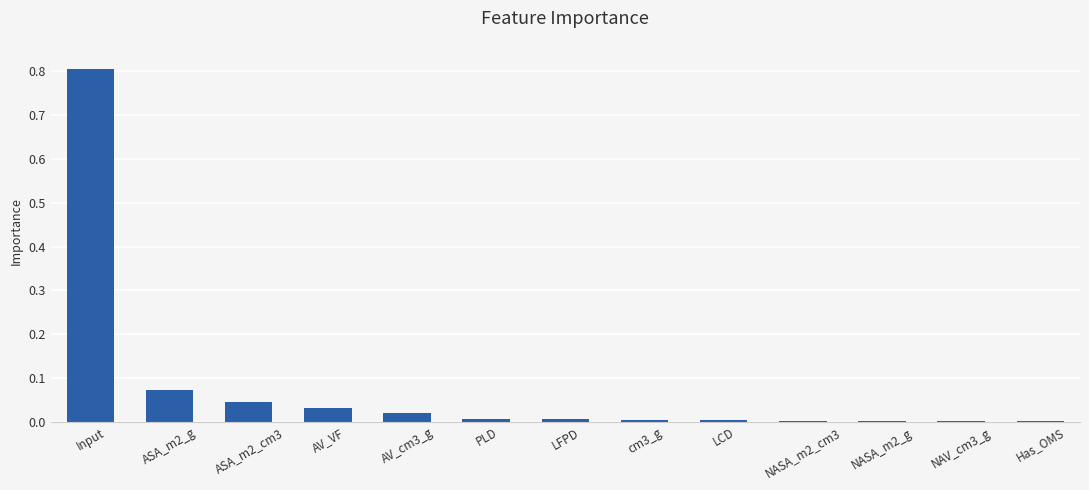

What is the sum of all values?

1.0